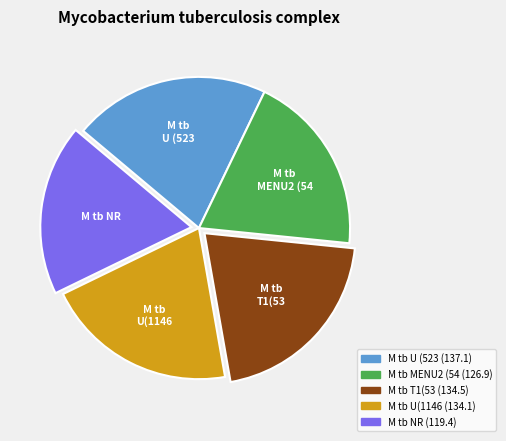

Does any single category account for the majority?

No